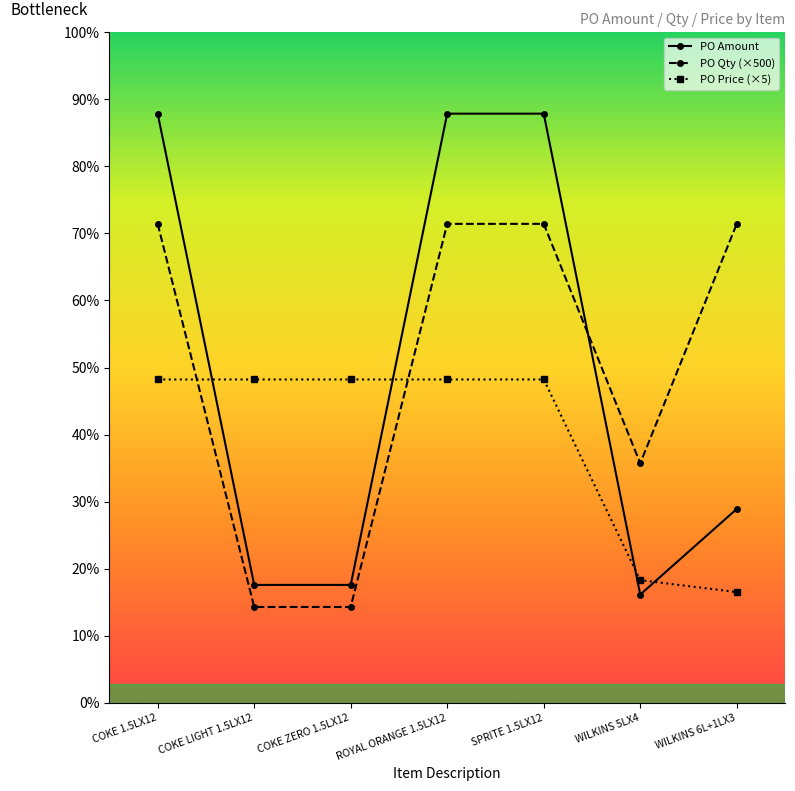

What is the label of the 3rd point from the left?

COKE ZERO 1.5LX12